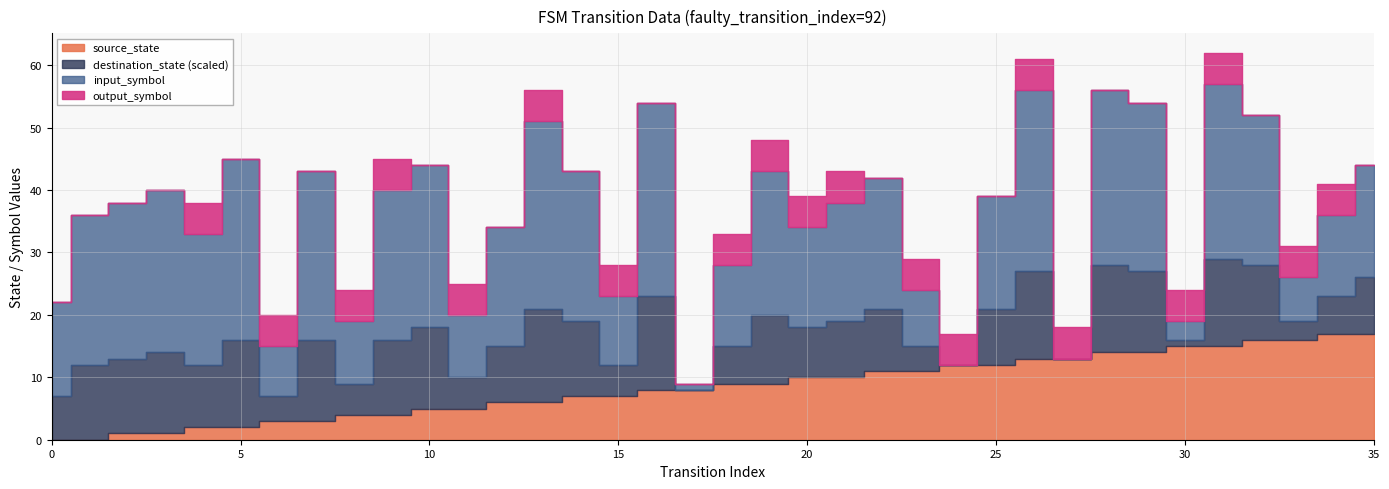

True or false: source_state and input_symbol_a intersect in this chart.

False